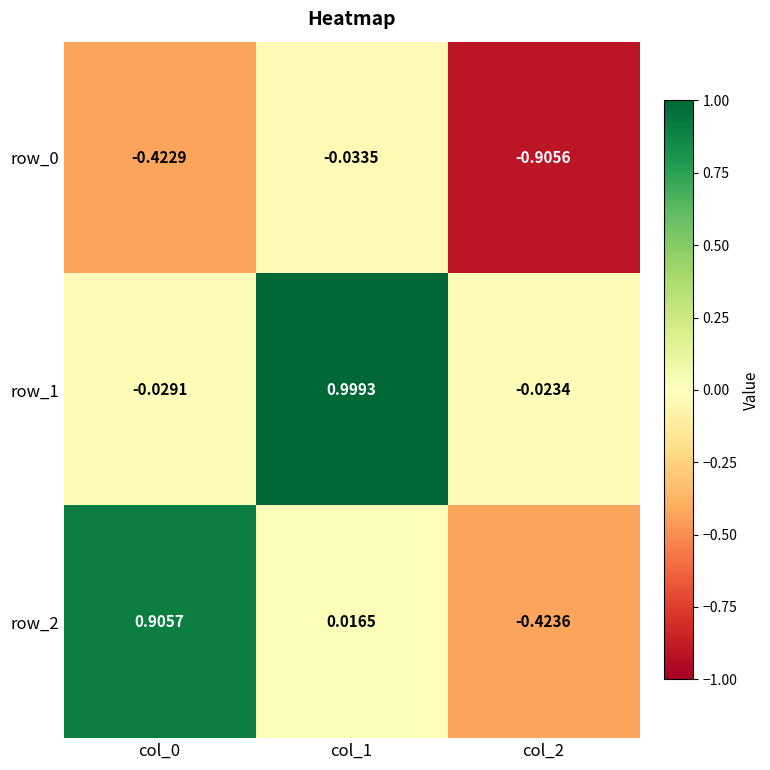

Count the number of categories in the chart.

3